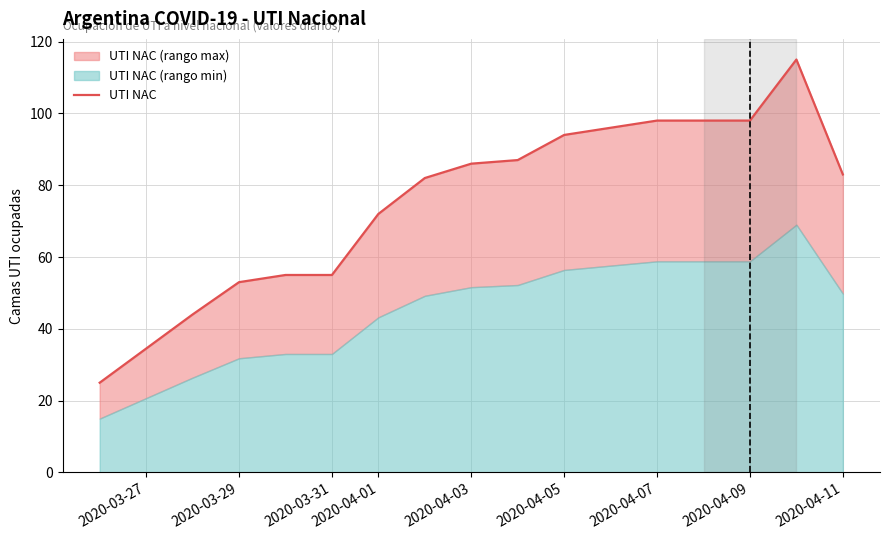

What is the change in value from 2020-03-29 to 2020-04-09?

+45